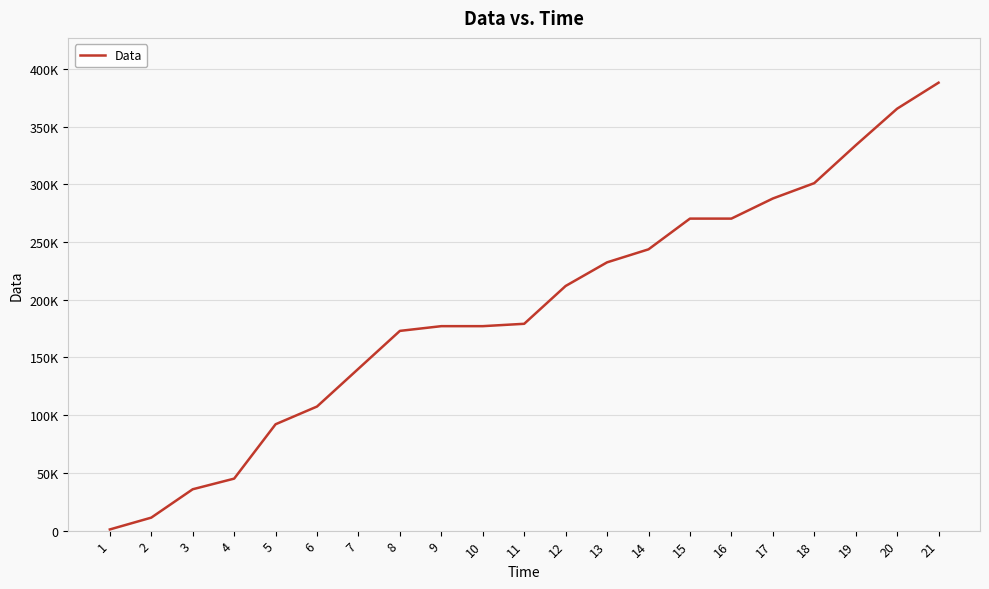

Does the chart have visible grid lines?

Yes